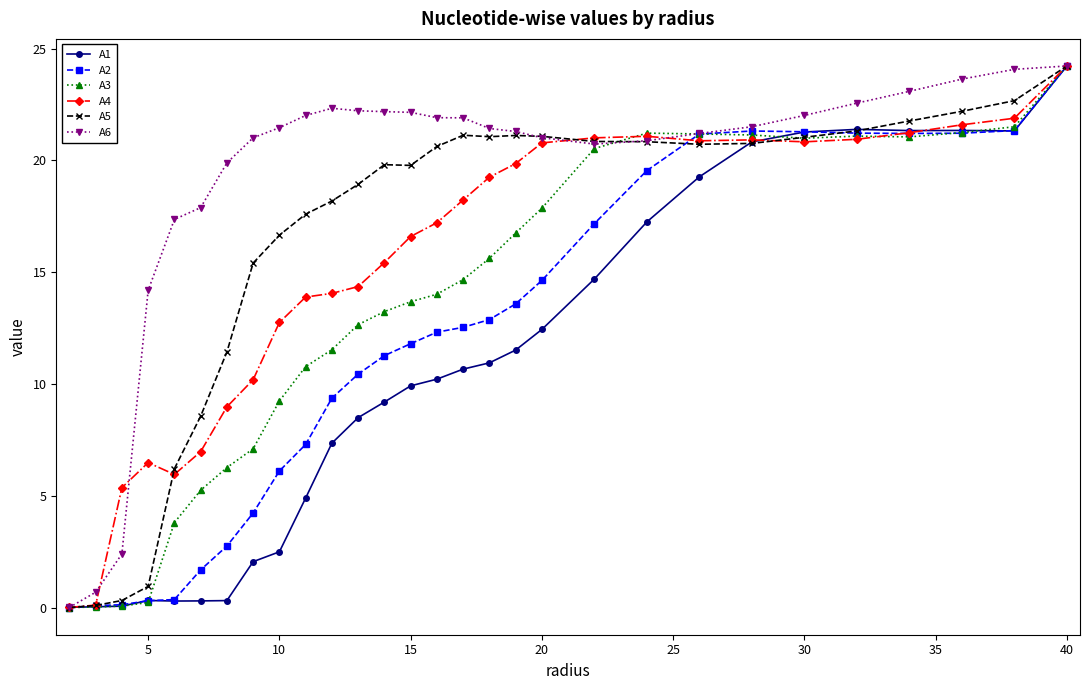

True or false: A1 has more than 0 interior local peaks.

True